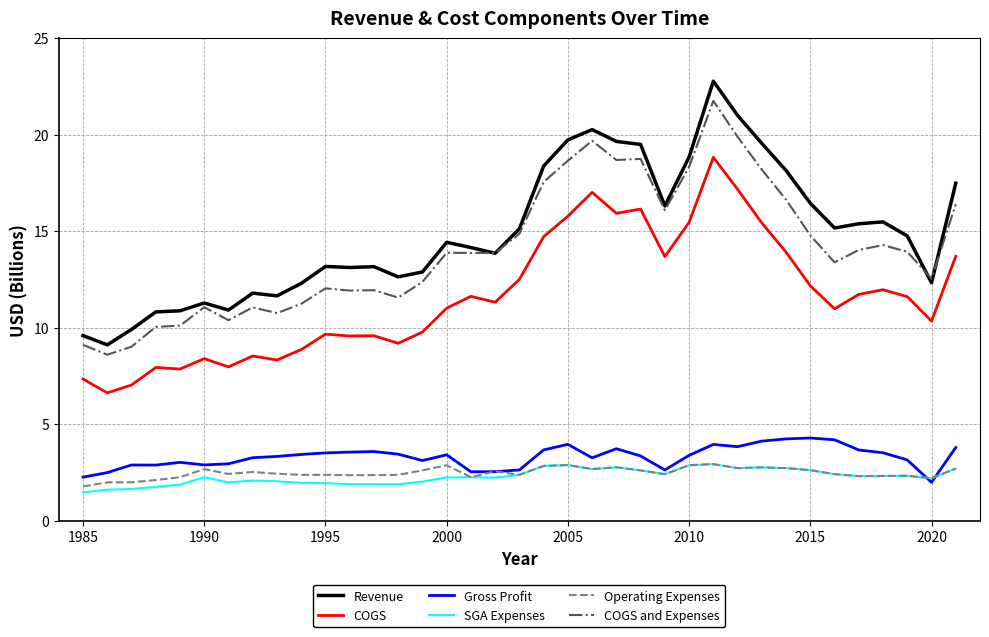

What is the minimum value shown in the chart?

1.5